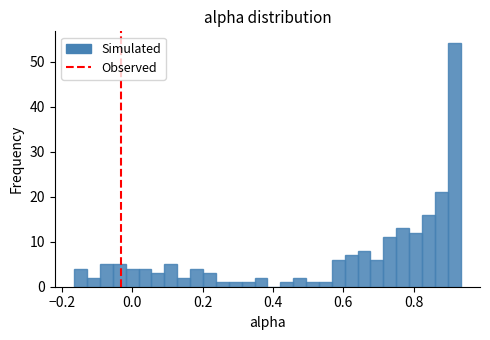

Around what value on the x-axis is the tallest bar? Give the approximate position of its centre, as read against the axis.

0.92